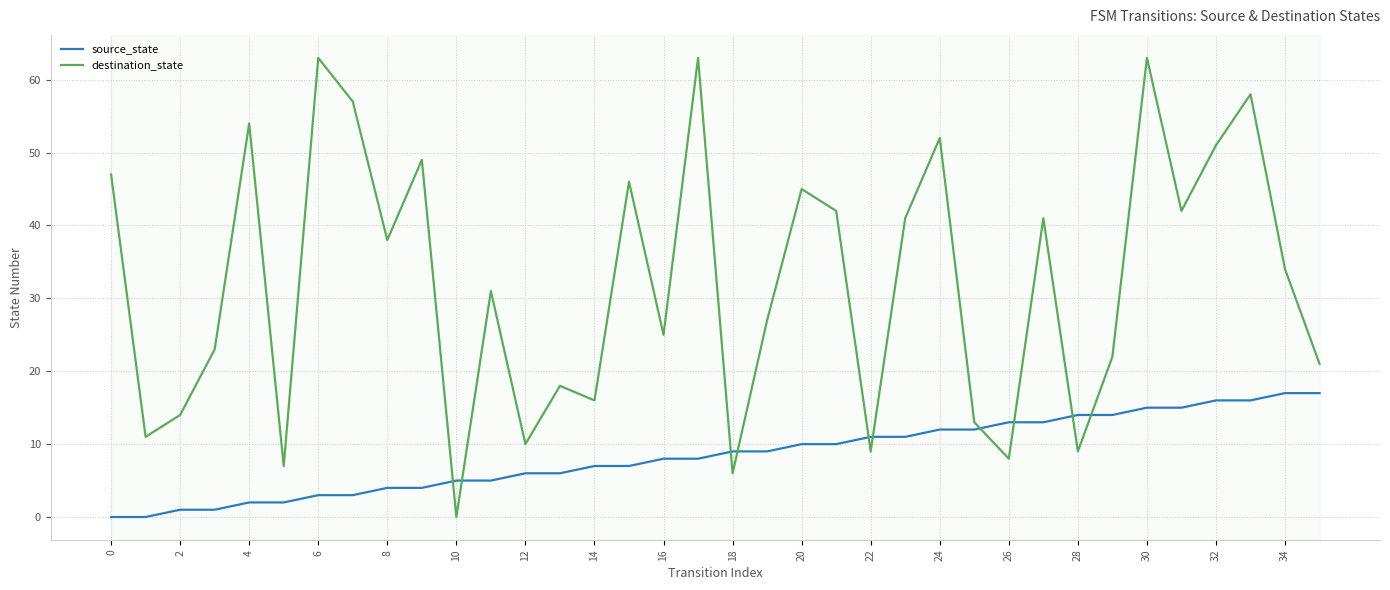

Does the chart display data point markers on the line(s)?

No